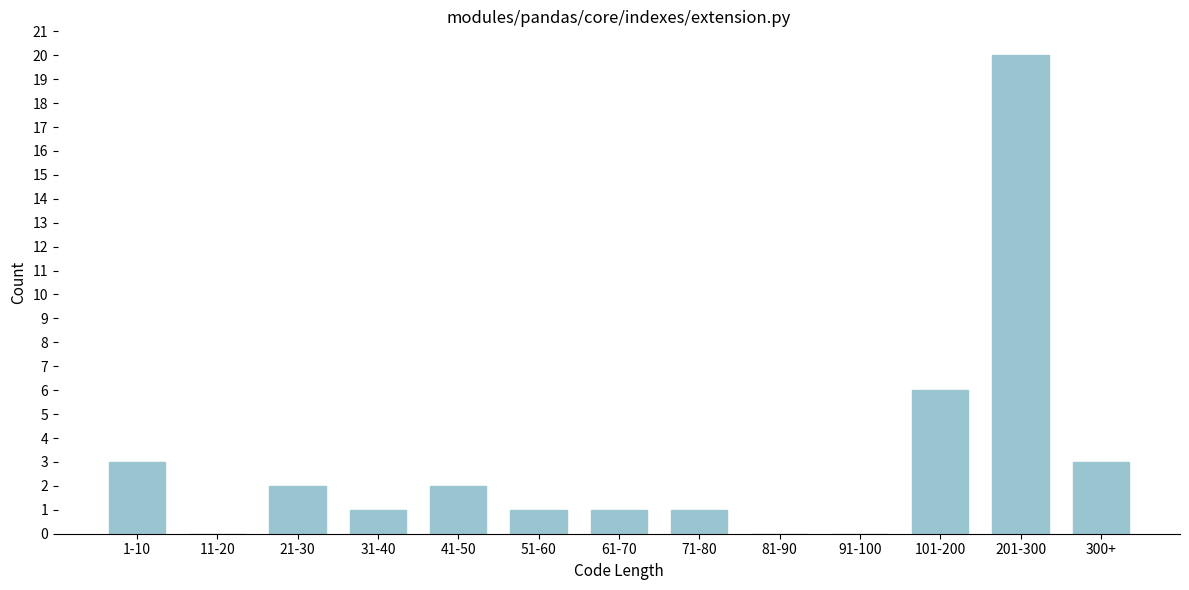

Reading left to right, what are all the values shown in this chart?

1-10=3	11-20=0	21-30=2	31-40=1	41-50=2	51-60=1	61-70=1	71-80=1	81-90=0	91-100=0	101-200=6	201-300=20	300+=3